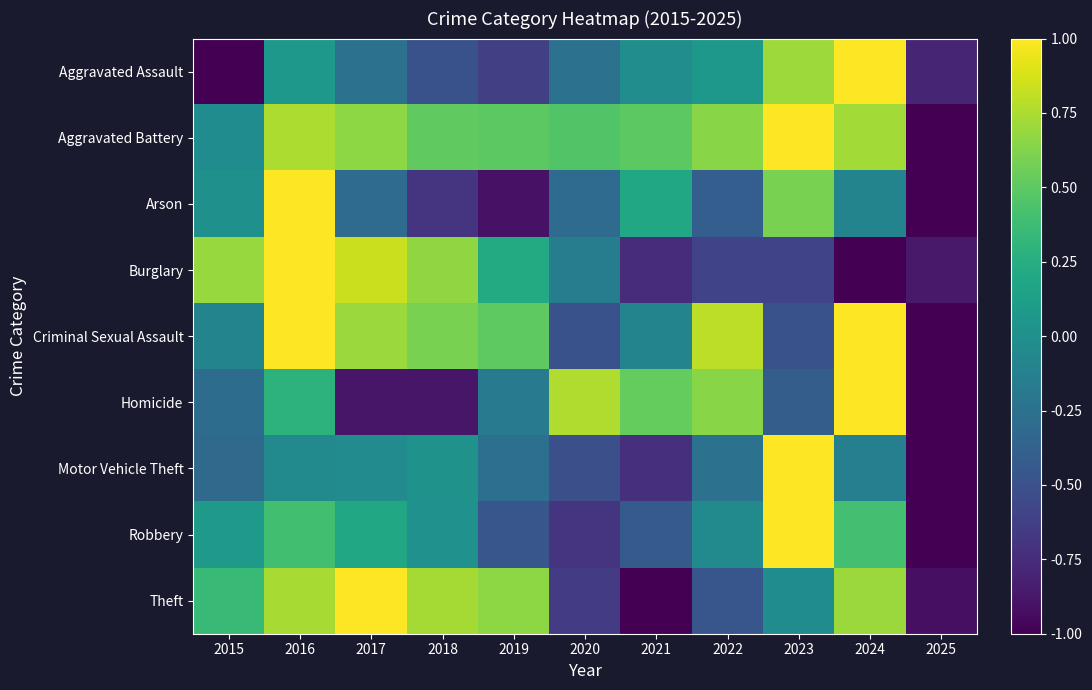

Reading right to left, extract all data points from this chart.

Aggravated Assault: 2025=-0.8	2024=1.0	2023=0.7	2022=0.1	2021=-0.0	2020=-0.2	2019=-0.6	2018=-0.5	2017=-0.2	2016=0.1	2015=-1.0
Aggravated Battery: 2025=-1.0	2024=0.7	2023=1.0	2022=0.6	2021=0.5	2020=0.5	2019=0.5	2018=0.5	2017=0.7	2016=0.8	2015=-0.0
Arson: 2025=-1.0	2024=-0.1	2023=0.6	2022=-0.4	2021=0.2	2020=-0.3	2019=-0.9	2018=-0.7	2017=-0.3	2016=1.0	2015=0.0
Burglary: 2025=-0.9	2024=-1.0	2023=-0.6	2022=-0.6	2021=-0.7	2020=-0.2	2019=0.2	2018=0.7	2017=0.8	2016=1.0	2015=0.7
Criminal Sexual Assault: 2025=-1.0	2024=1.0	2023=-0.5	2022=0.8	2021=-0.1	2020=-0.5	2019=0.5	2018=0.6	2017=0.7	2016=1.0	2015=-0.1
Homicide: 2025=-1.0	2024=1.0	2023=-0.4	2022=0.6	2021=0.5	2020=0.8	2019=-0.2	2018=-0.9	2017=-0.9	2016=0.3	2015=-0.3
Motor Vehicle Theft: 2025=-1.0	2024=-0.1	2023=1.0	2022=-0.2	2021=-0.7	2020=-0.5	2019=-0.3	2018=0.0	2017=-0.0	2016=-0.1	2015=-0.3
Robbery: 2025=-1.0	2024=0.4	2023=1.0	2022=-0.0	2021=-0.4	2020=-0.7	2019=-0.5	2018=0.0	2017=0.2	2016=0.4	2015=0.1
Theft: 2025=-0.9	2024=0.7	2023=-0.0	2022=-0.5	2021=-1.0	2020=-0.7	2019=0.7	2018=0.7	2017=1.0	2016=0.7	2015=0.4